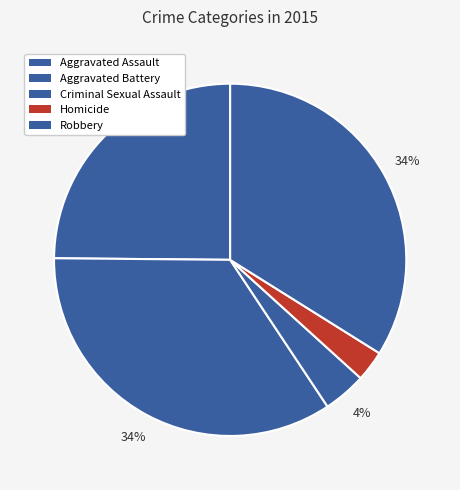

Rank the categories by value from lowest to highest.

Homicide, Criminal Sexual Assault, Aggravated Assault, Robbery, Aggravated Battery